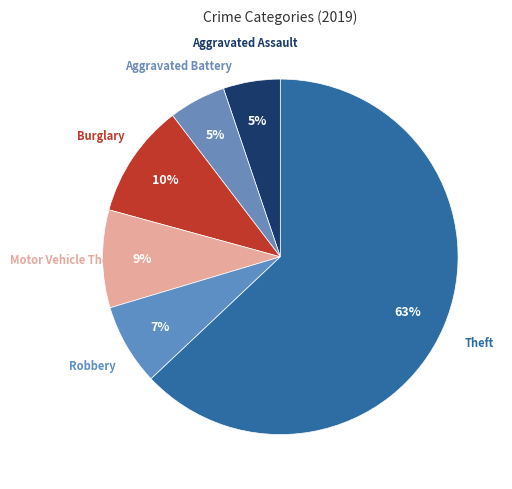

Does Aggravated Assault account for over 50% of the chart?

No